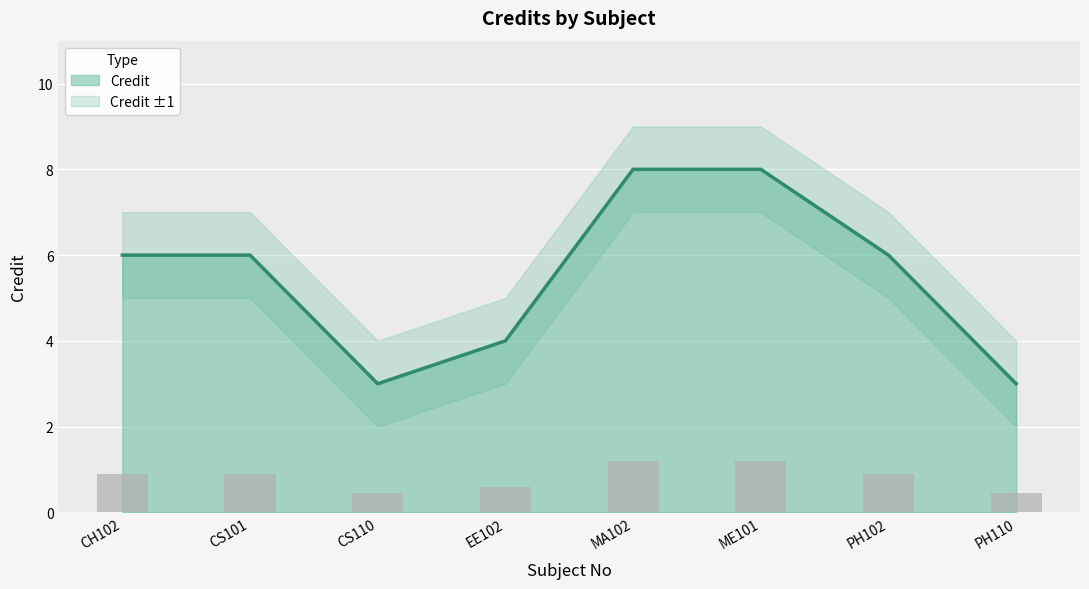

What is the difference between the values at CS110 and MA102?

5